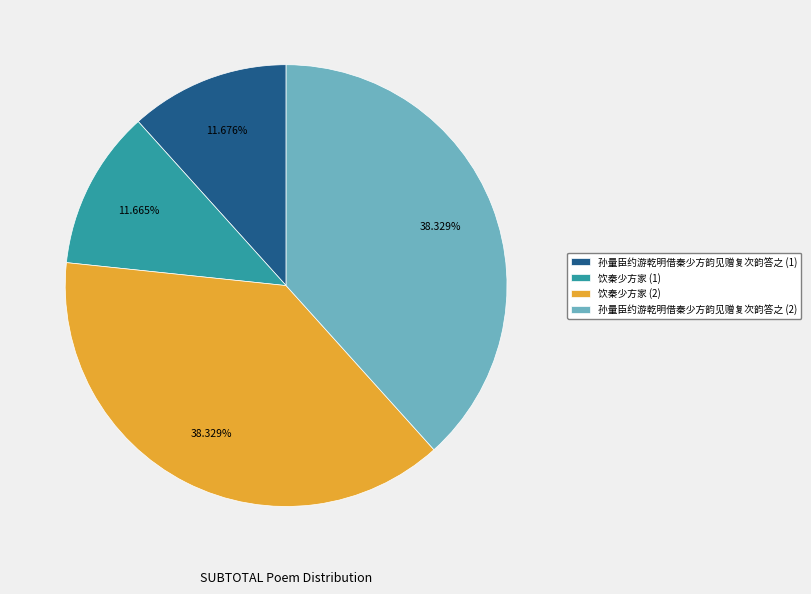

Does any single category account for the majority?

No